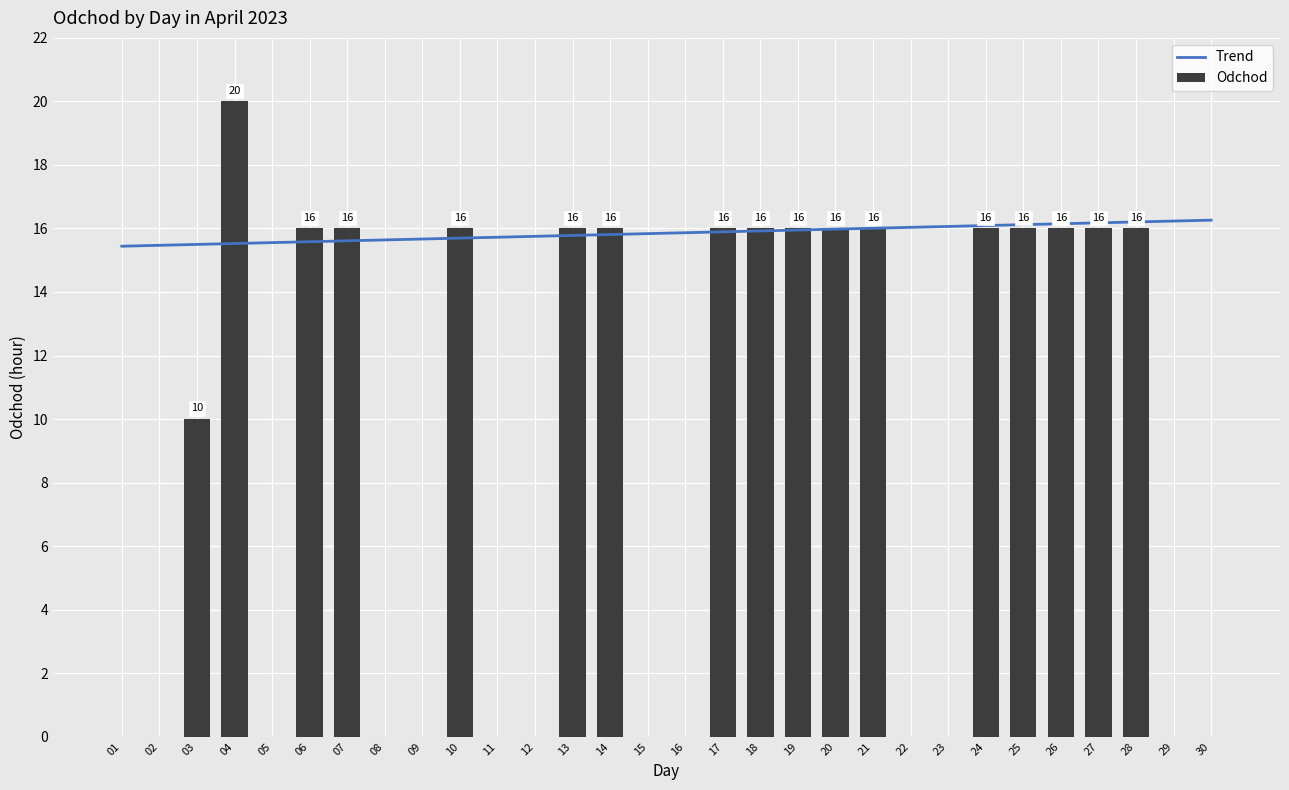

Count the Odchod values in the range 0 to 16.

29